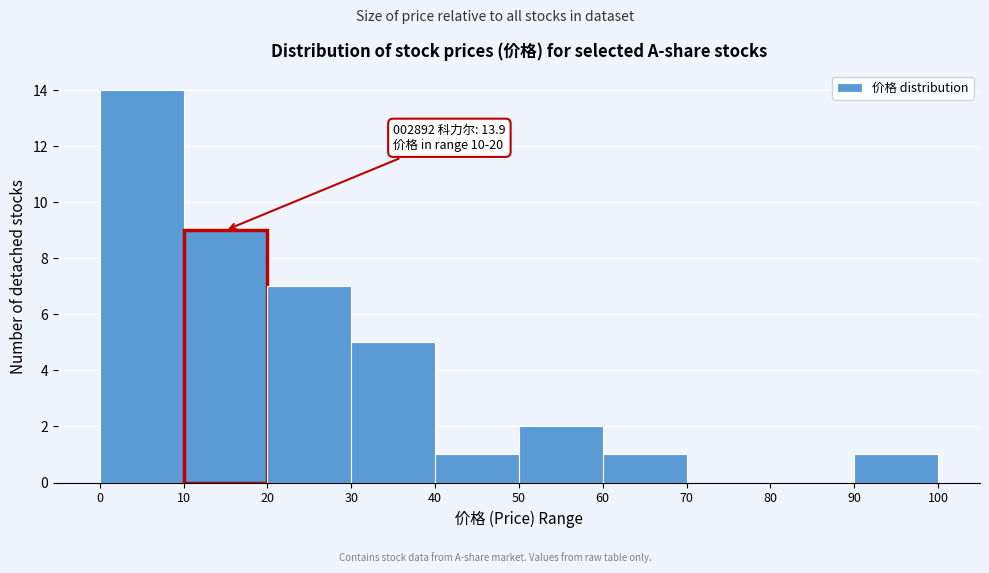

Which range on the x-axis has the tallest bar?

0 to 10